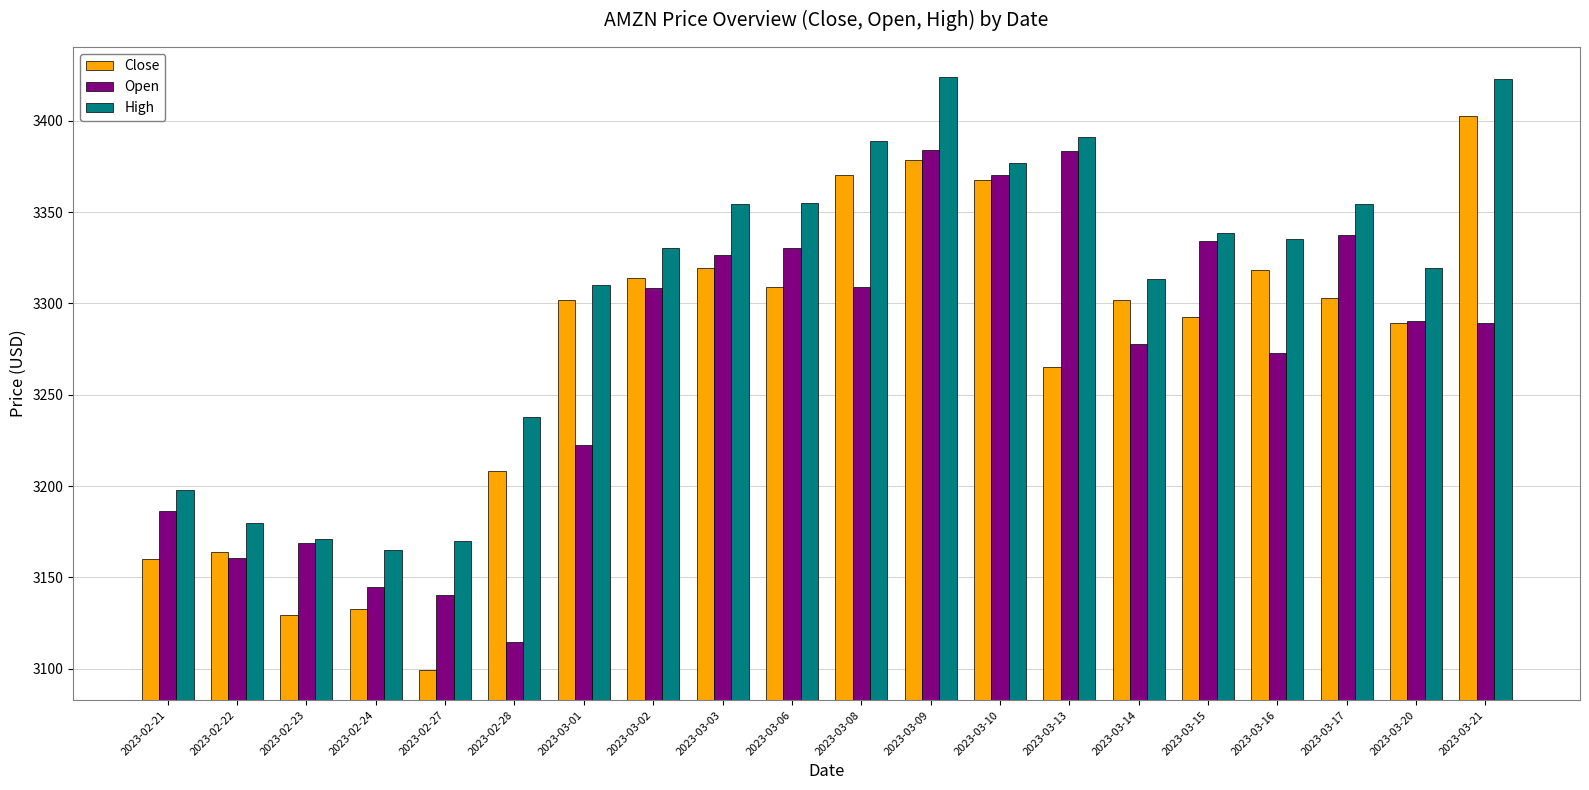

Which series has the widest spread of values?

Close